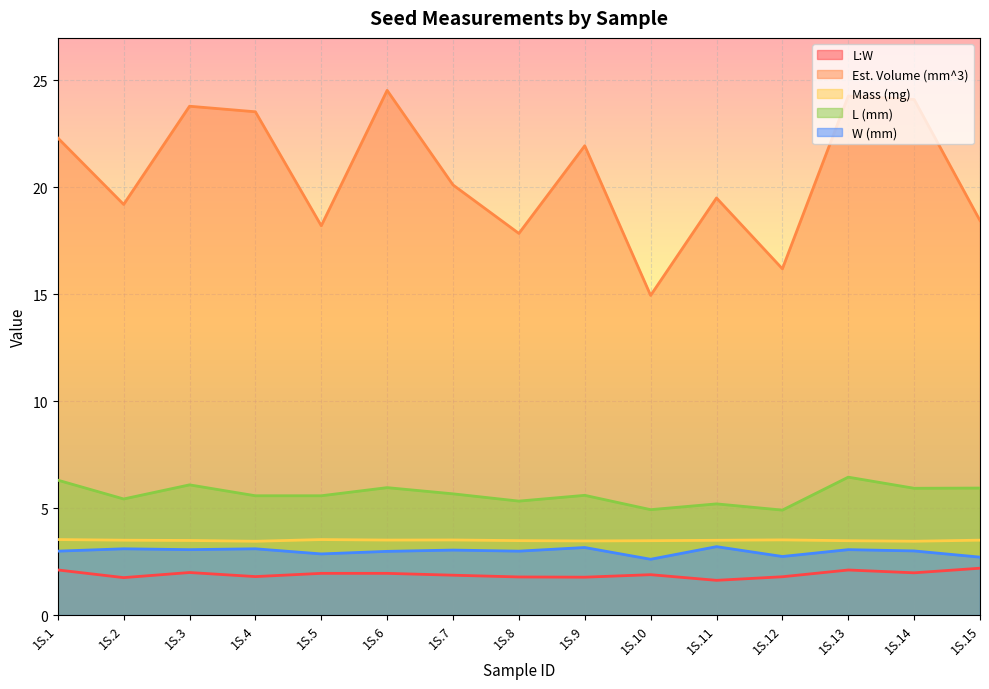

Where is the first local maximum for W (mm)?

1S.2